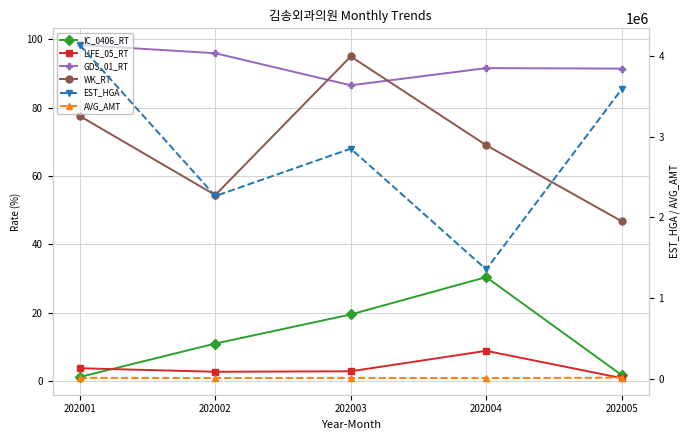

How many values in the EST_HGA series exceed 2850915?

2